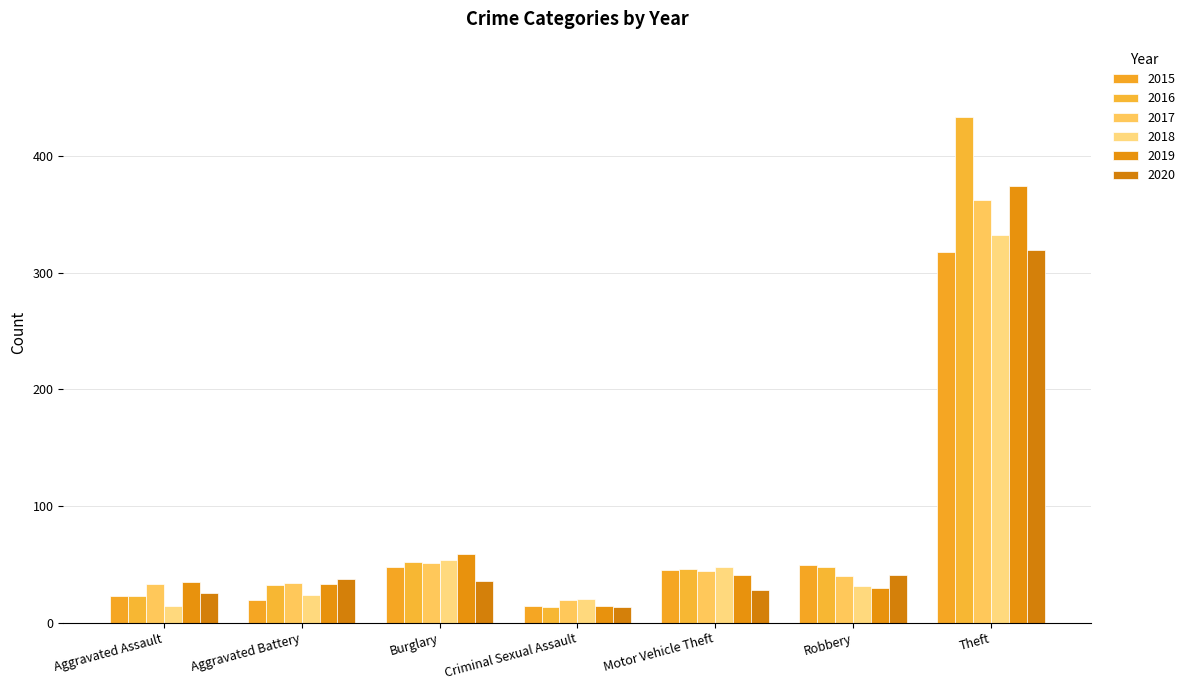

Reading left to right, transcribe all the data shown in this chart.

2015: 23	19	48	14	45	49	318
2016: 23	32	52	13	46	48	433
2017: 33	34	51	19	44	40	362
2018: 14	24	54	20	48	31	332
2019: 35	33	59	14	41	30	374
2020: 25	37	36	13	28	41	319